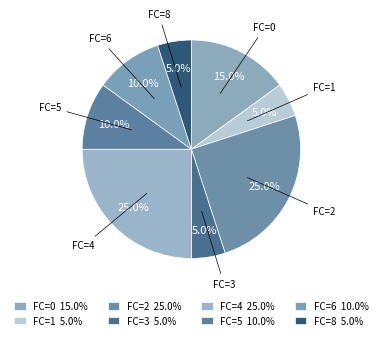

Between FC=2 and FC=3, which is larger?

FC=2